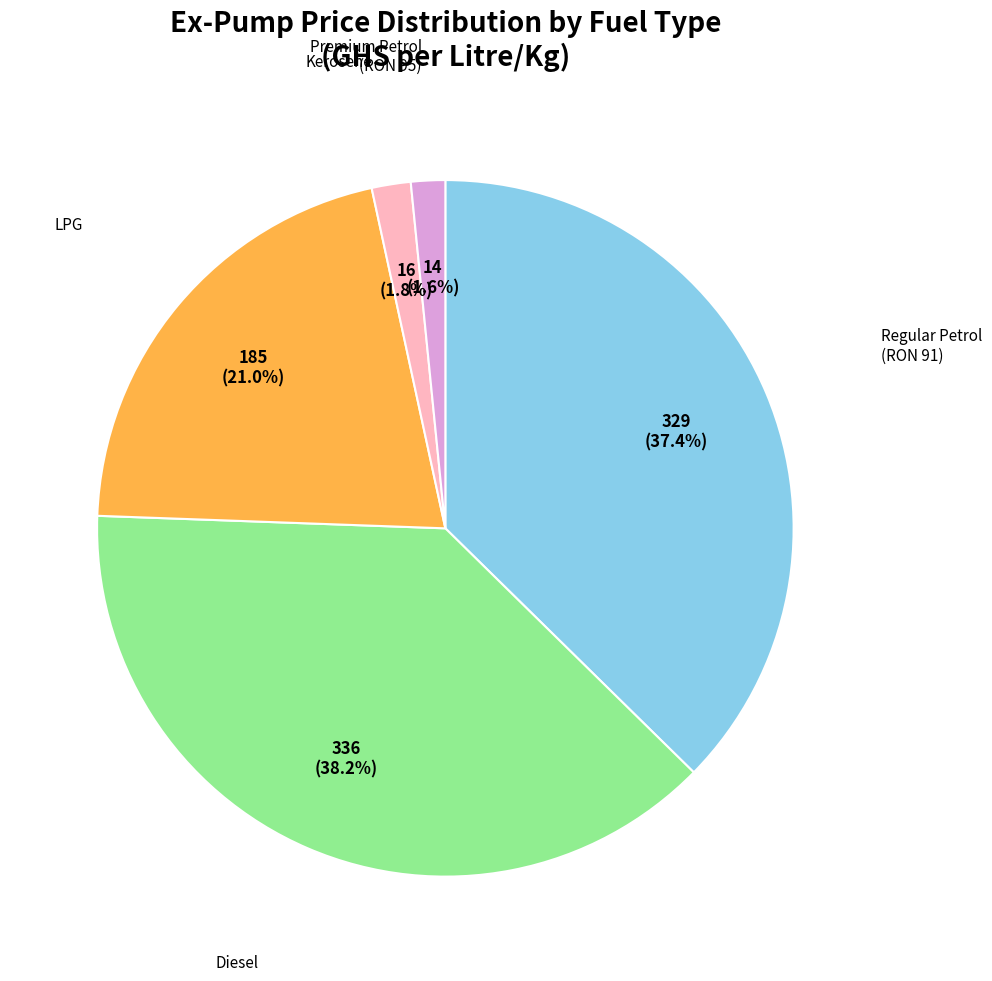

Is there a majority slice in this chart?

No